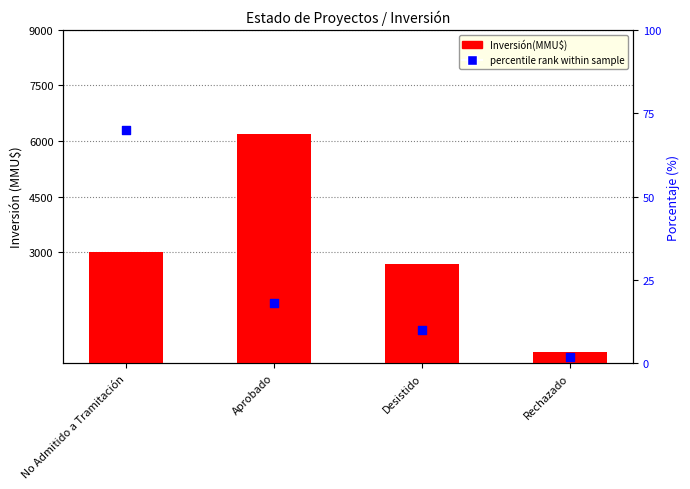

Which series reaches the maximum Y coordinate?

Inversión(MMU$)